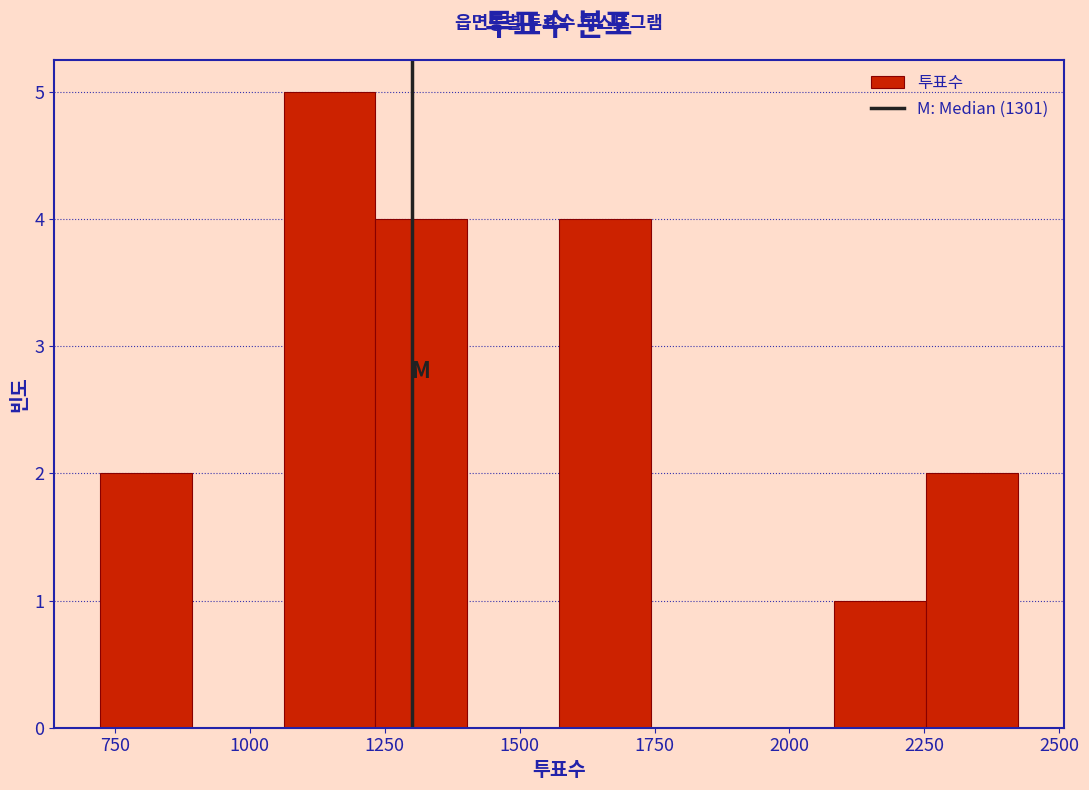

Around what value on the x-axis is the tallest bar? Give the approximate position of its centre, as read against the axis.

1150